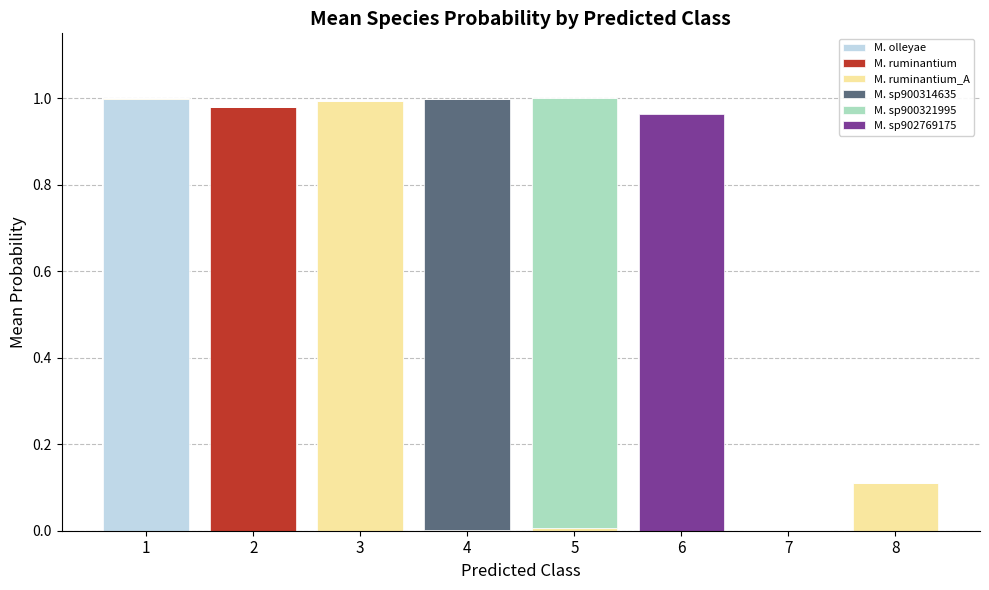

The M. olleyae series shows 1.6 at 1. True or false?

False